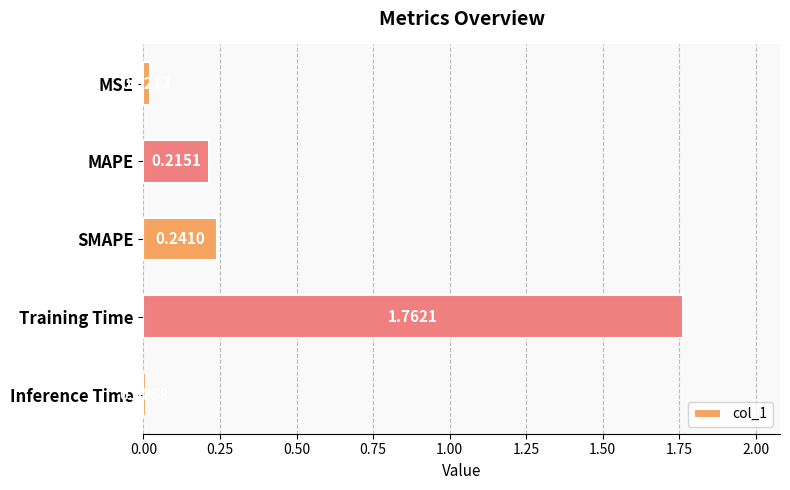

Rank the categories by value from lowest to highest.

Inference Time, MSE, MAPE, SMAPE, Training Time